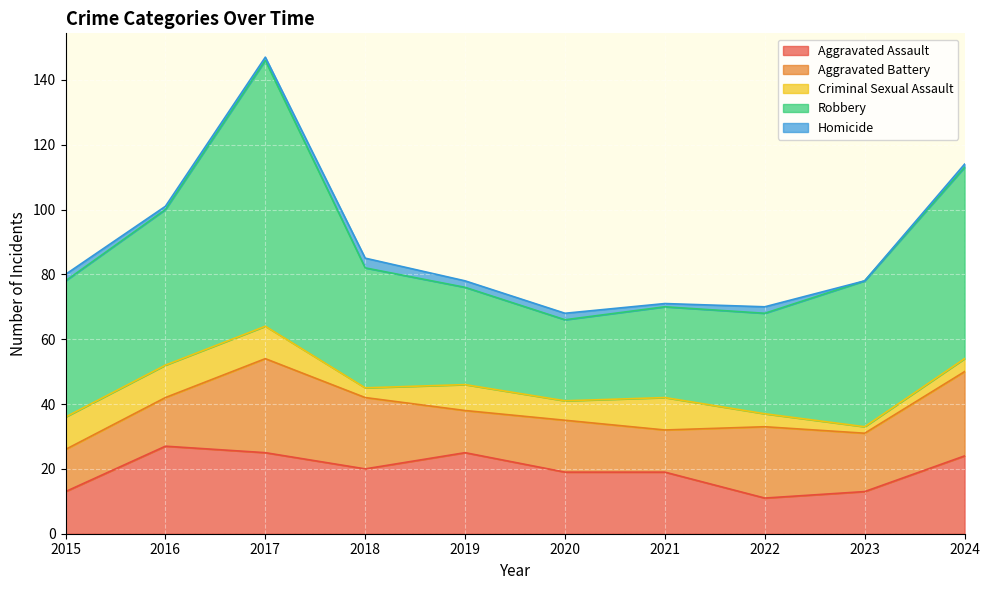

At which category does Robbery reach its first local peak?

2017